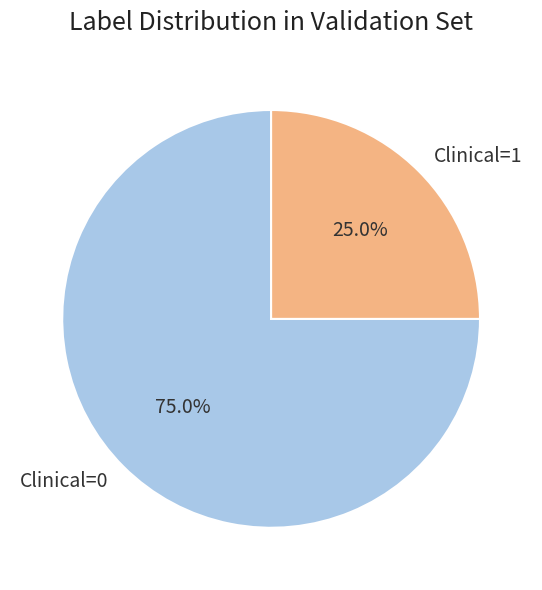

What is the total percentage of Clinical=1 and Clinical=0?

100.0%